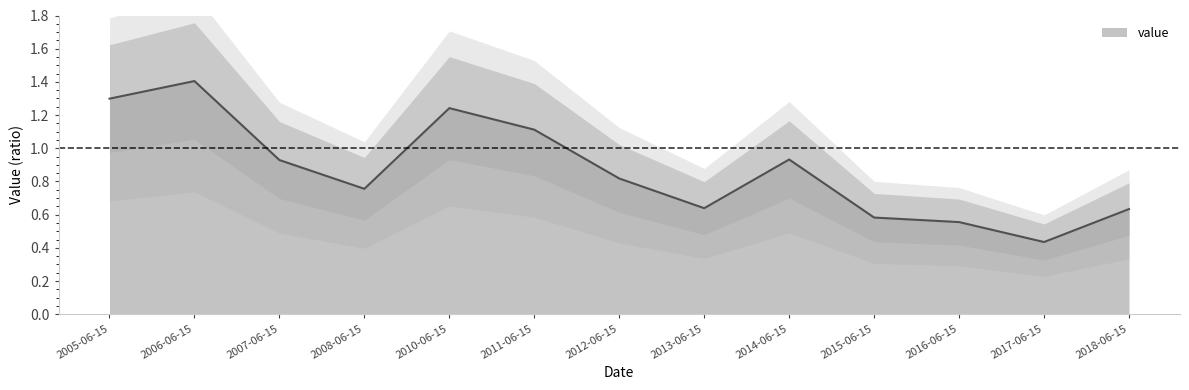

What is the sum of all values?

11.3